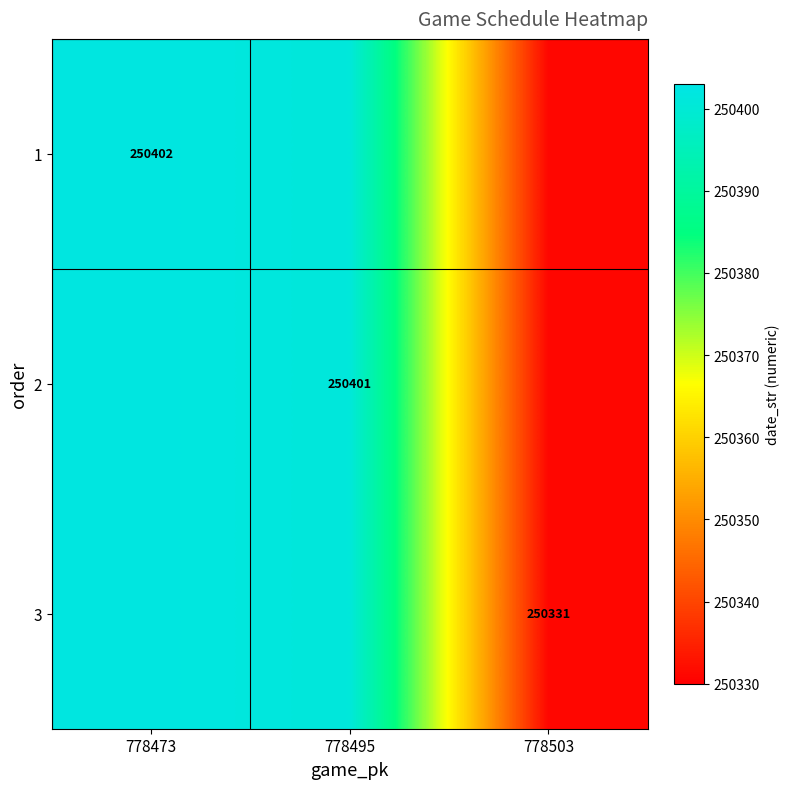

The 2 series shows 250401 at 778495. True or false?

True